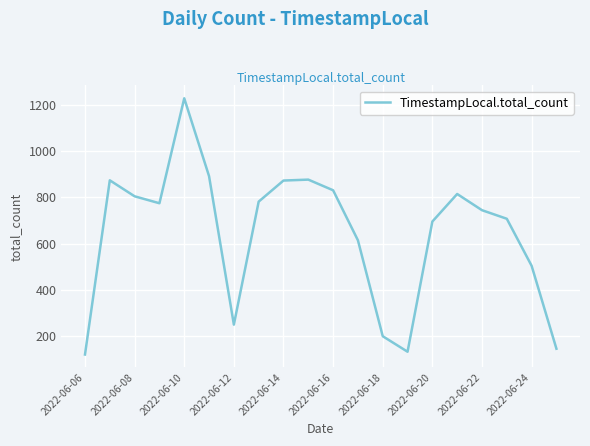

What is the smallest value displayed?

121